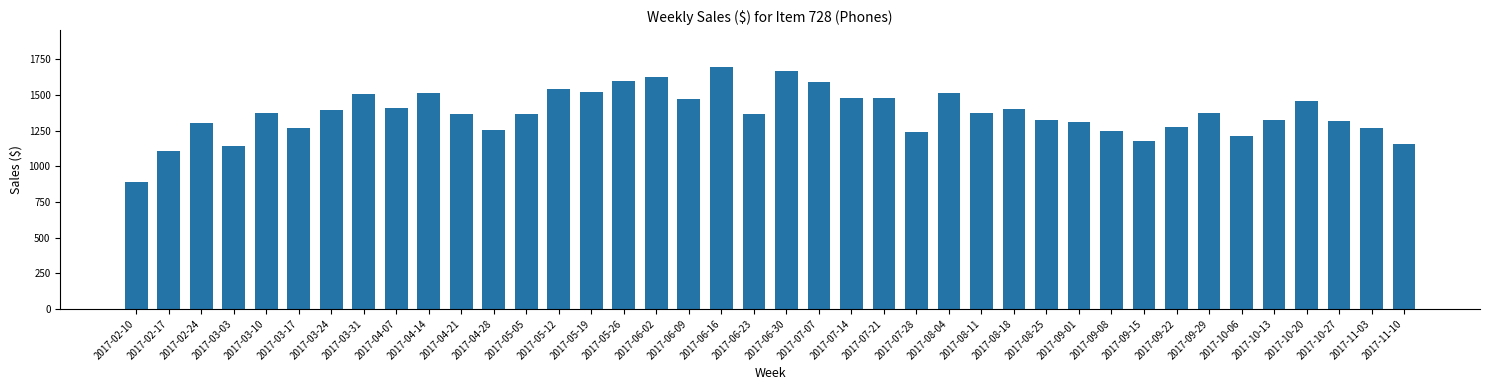

Which has a higher value, 2017-10-20 or 2017-03-03?

2017-10-20